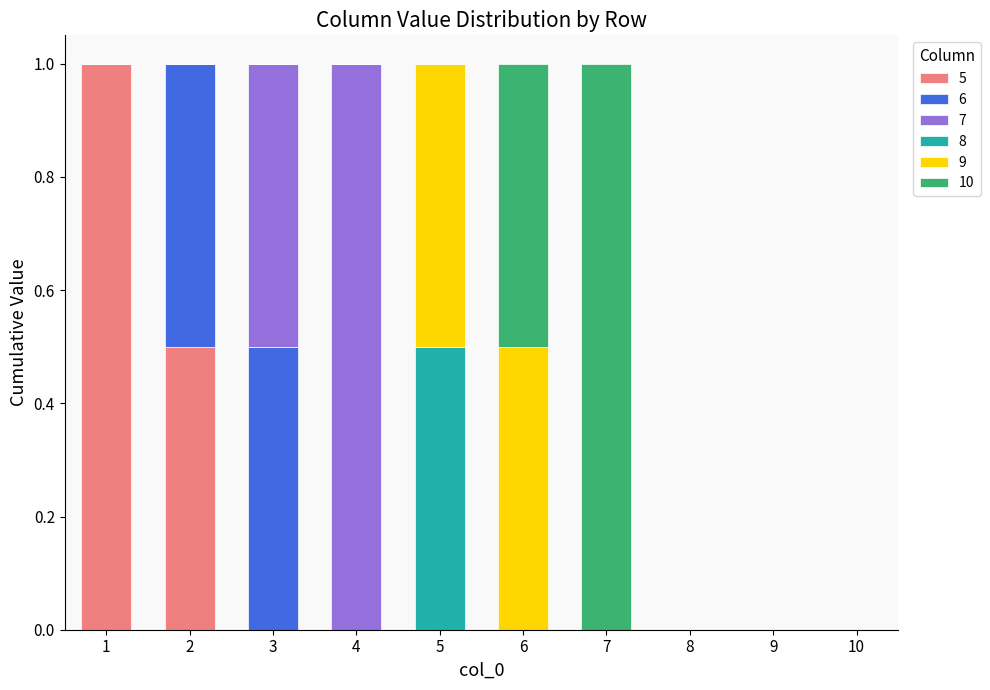

What is the total value across all series at 6?

1.0